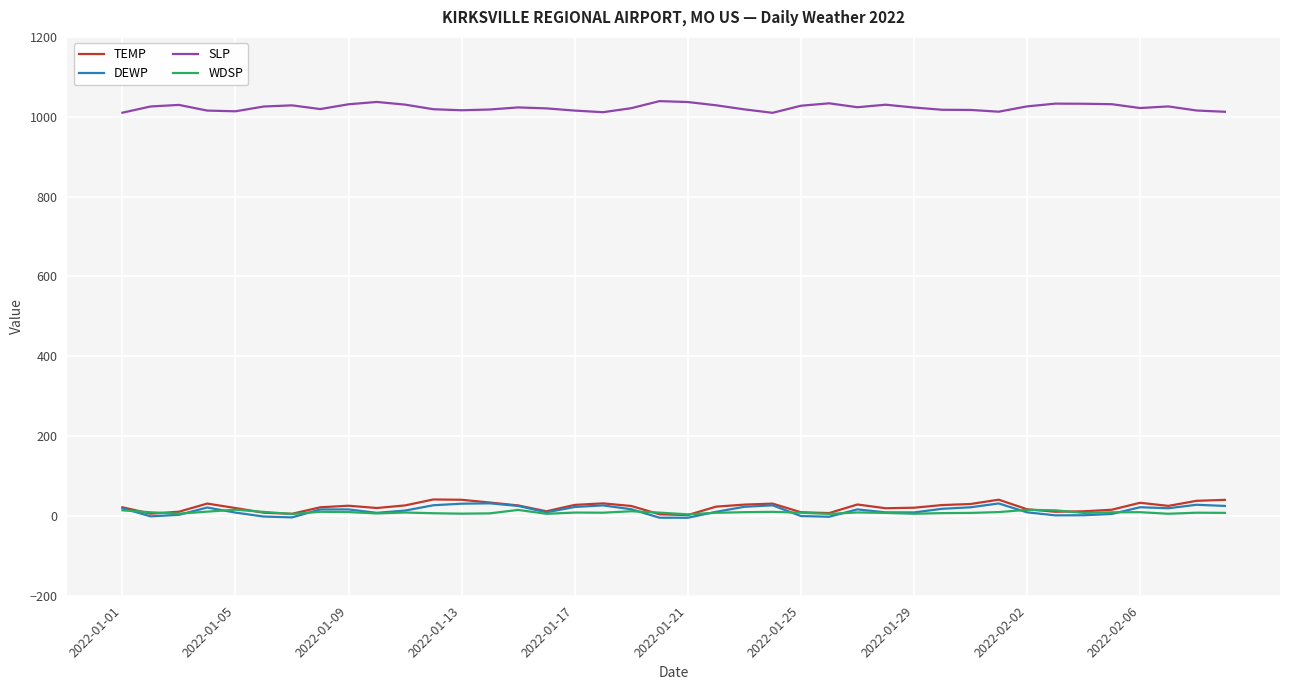

Count the number of data series in this chart.

4